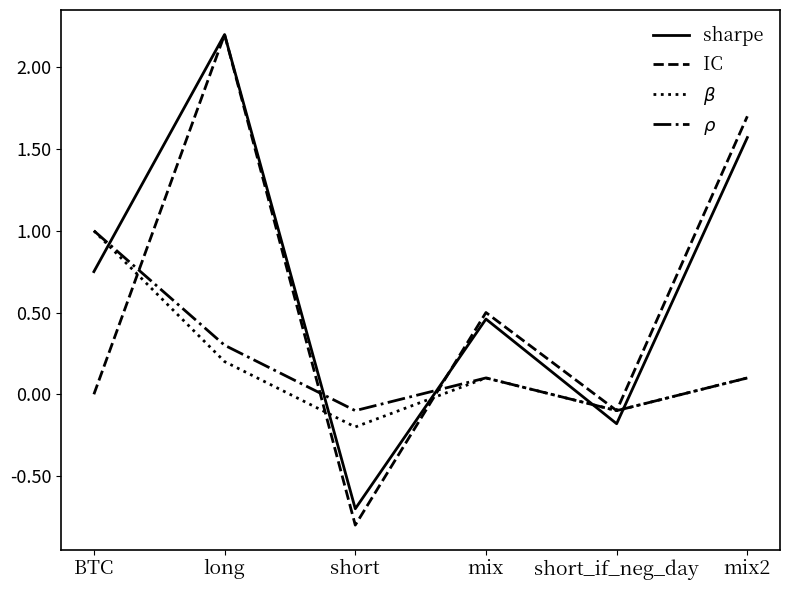

What value does the $\beta$ series have at mix?

0.1